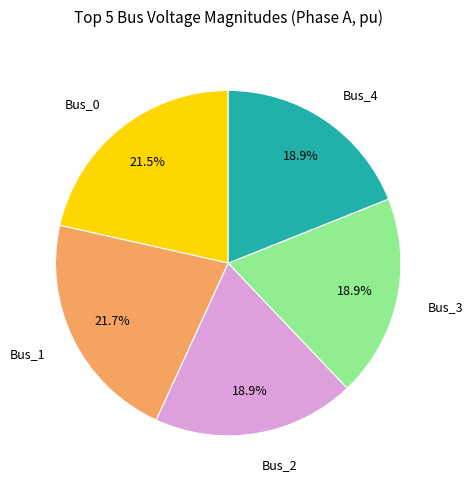

To the nearest percent, what percentage of the pie is Bus_1?

22%